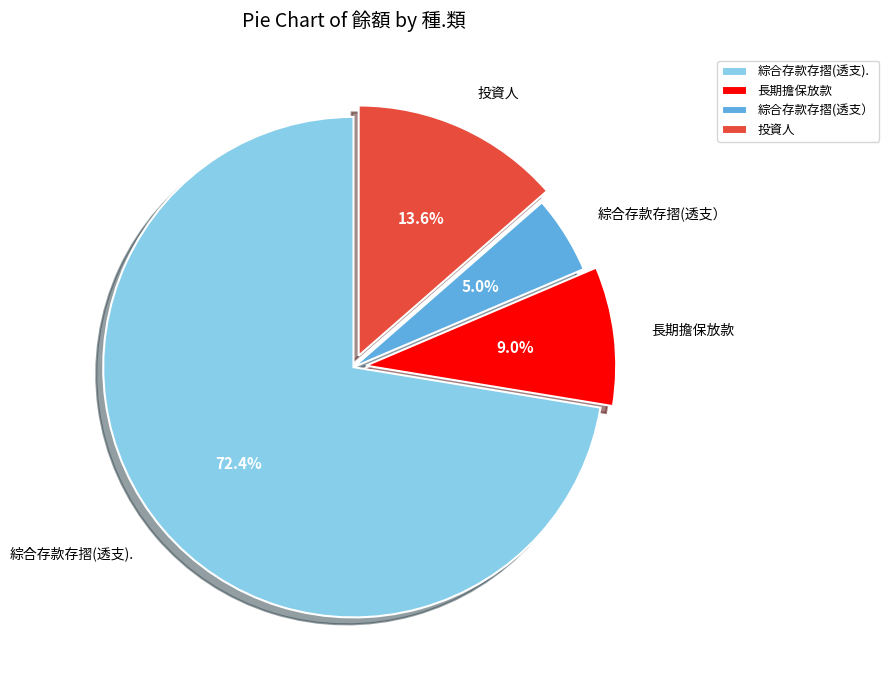

The 綜合存款存摺(透支） slice represents 1% of the pie. True or false?

False